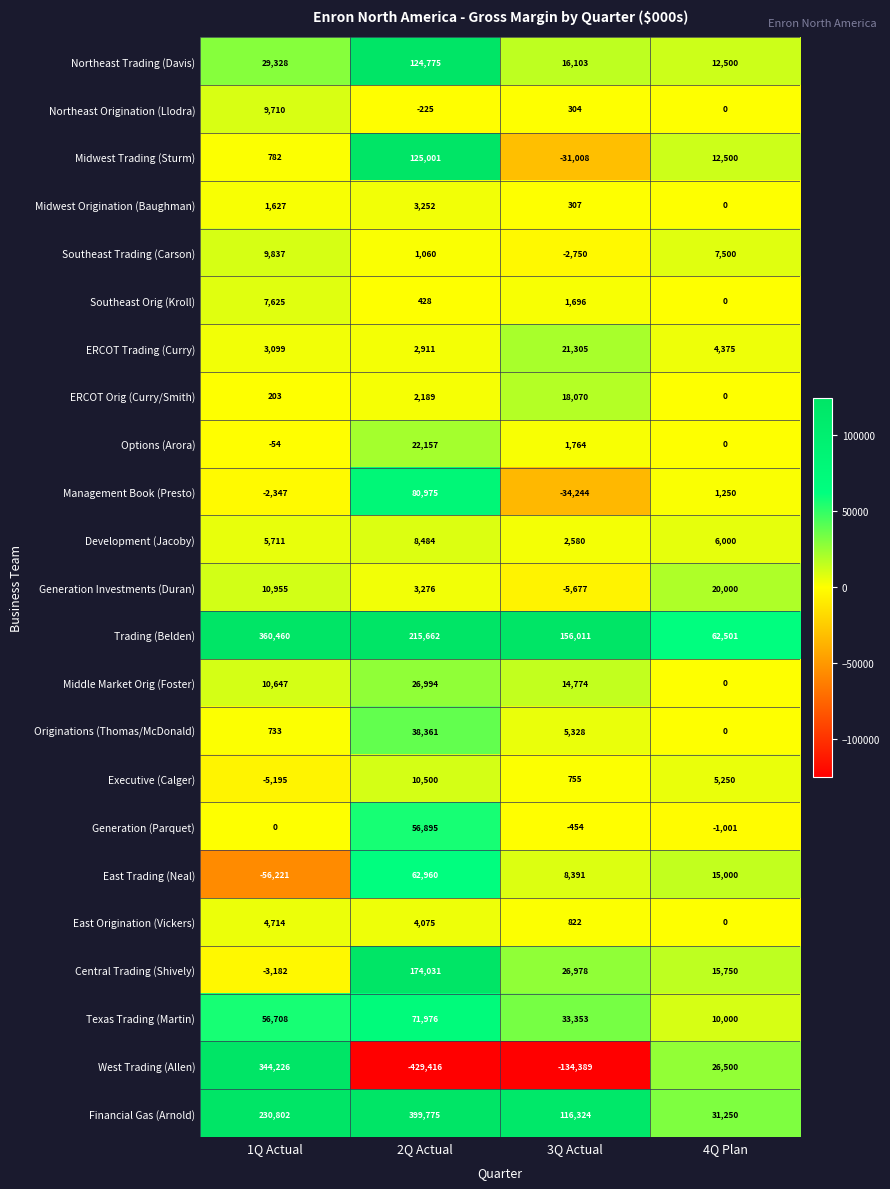

Which category has the lowest value across all series?

2Q Actual